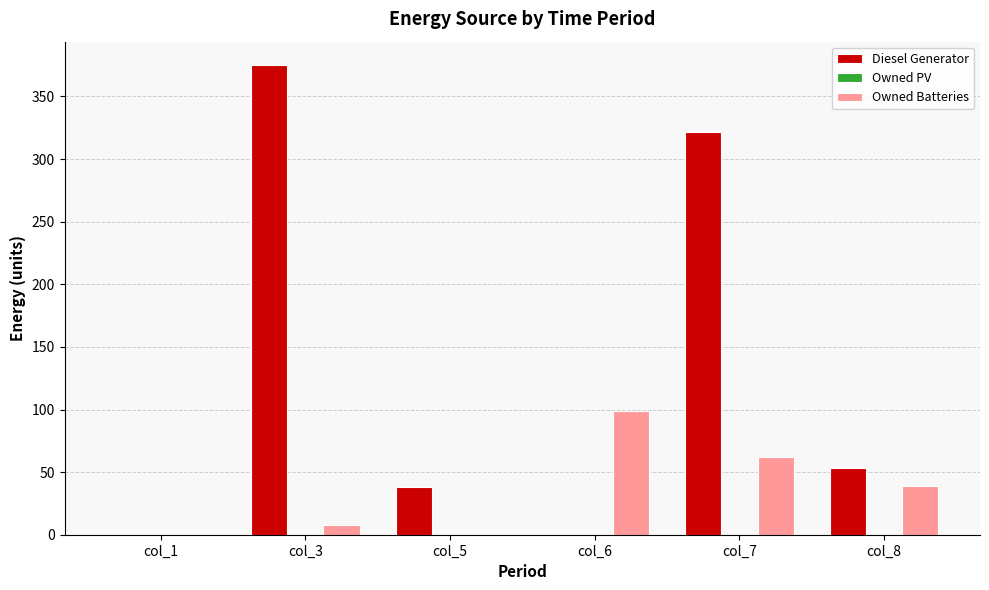

At which category does the chart reach its peak across all series?

col_3